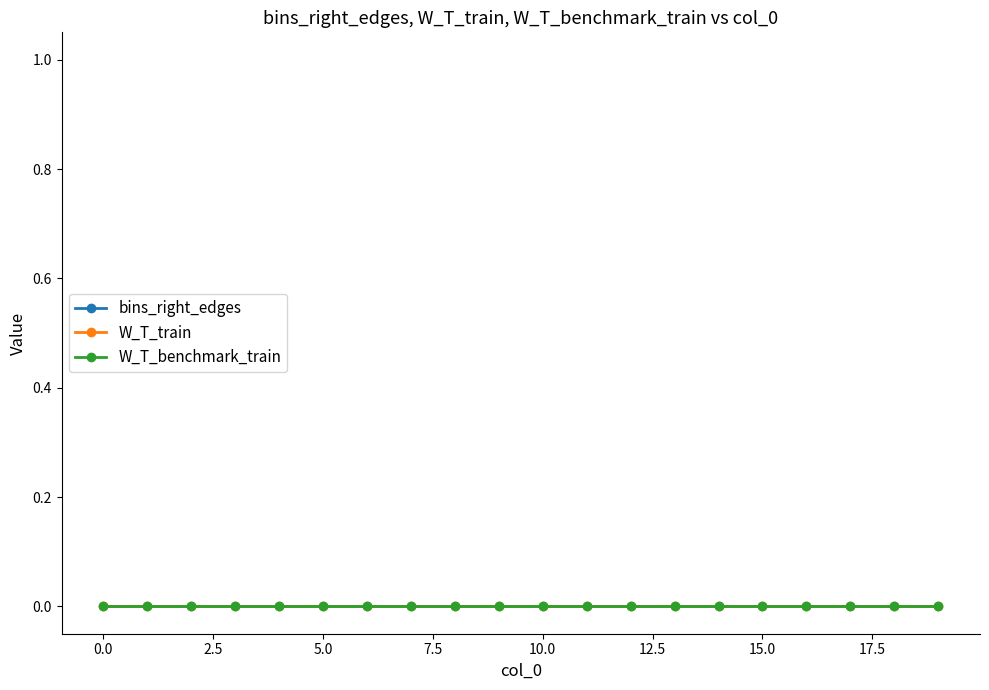

The W_T_benchmark_train series shows 0 at 12.5. True or false?

True